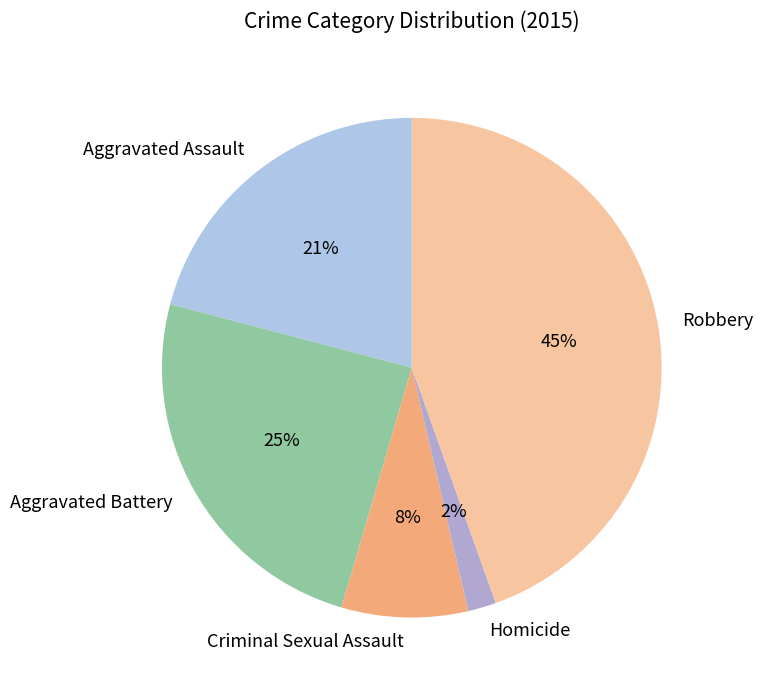

Is it true that Aggravated Assault is 9% of the pie?

False